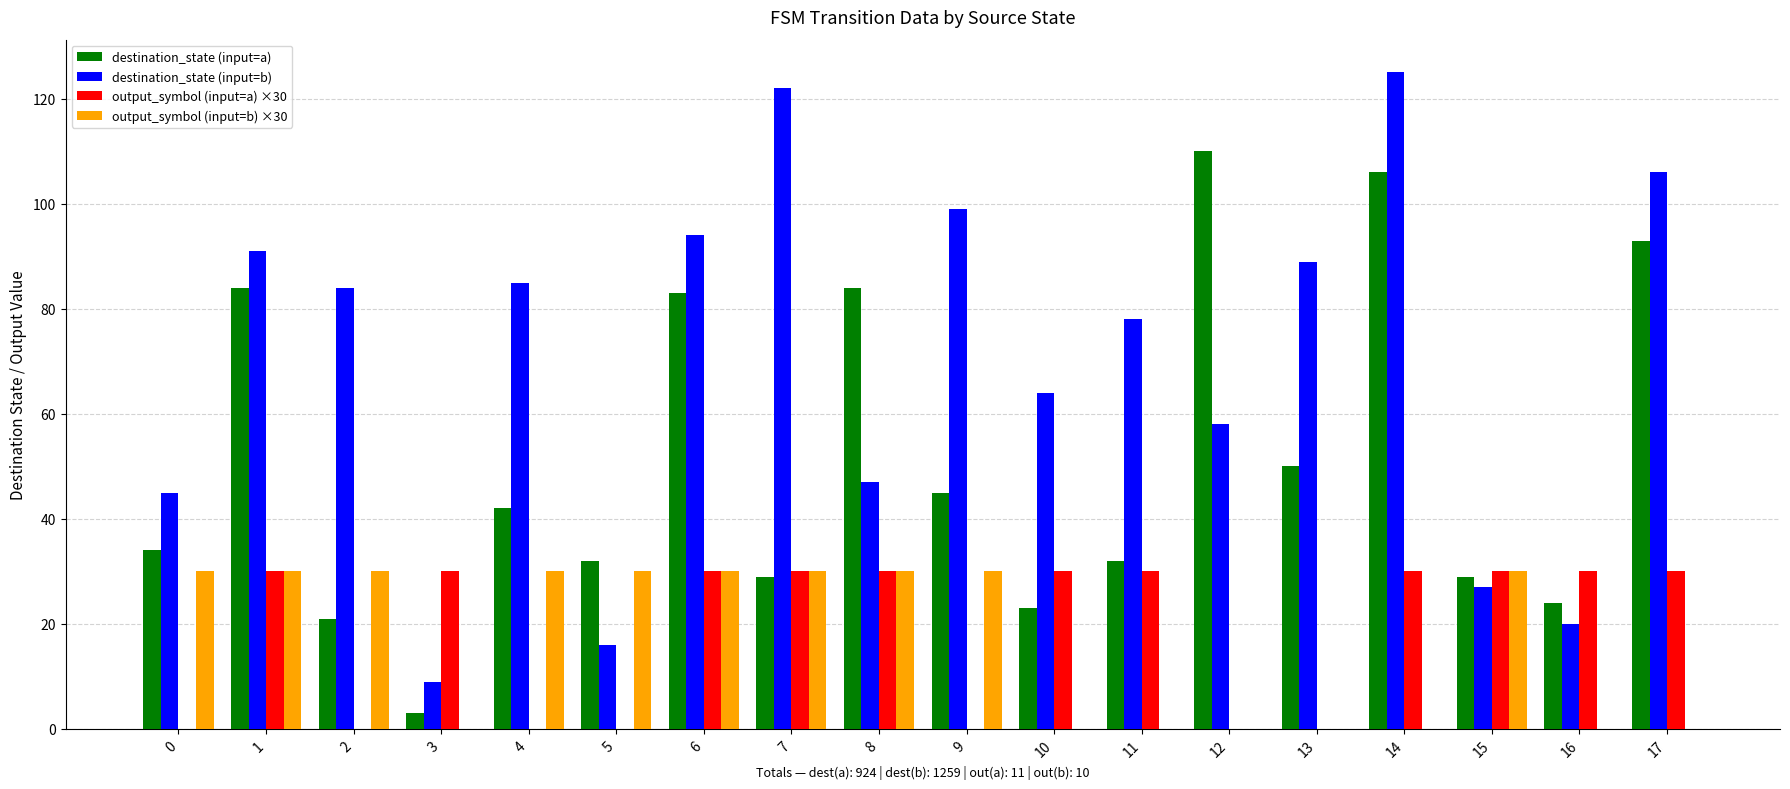

Reading left to right, extract all data points from this chart.

destination_state (input=a): 0=34	1=84	2=21	3=3	4=42	5=32	6=83	7=29	8=84	9=45	10=23	11=32	12=110	13=50	14=106	15=29	16=24	17=93
destination_state (input=b): 0=45	1=91	2=84	3=9	4=85	5=16	6=94	7=122	8=47	9=99	10=64	11=78	12=58	13=89	14=125	15=27	16=20	17=106
output_symbol (input=a) ×30: 0=0	1=30	2=0	3=30	4=0	5=0	6=30	7=30	8=30	9=0	10=30	11=30	12=0	13=0	14=30	15=30	16=30	17=30
output_symbol (input=b) ×30: 0=30	1=30	2=30	3=0	4=30	5=30	6=30	7=30	8=30	9=30	10=0	11=0	12=0	13=0	14=0	15=30	16=0	17=0